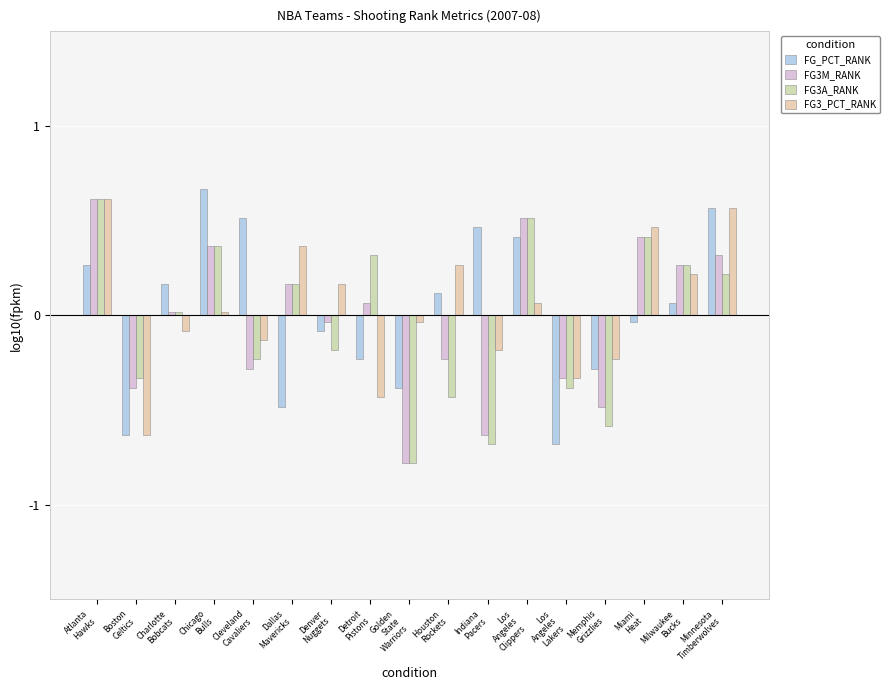

What is the label of the 5th bar from the right?

Los
Angeles
Lakers